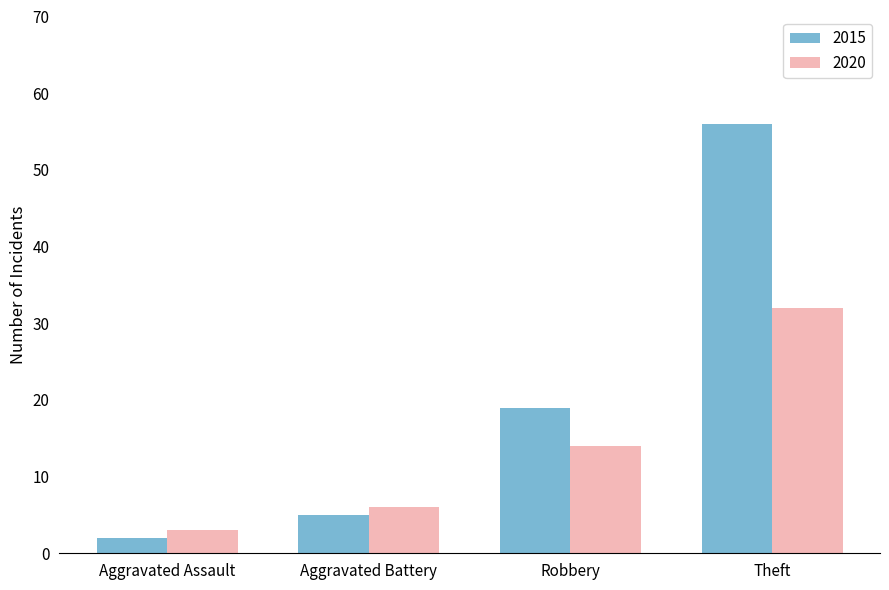

How many bars are there in each group?

2